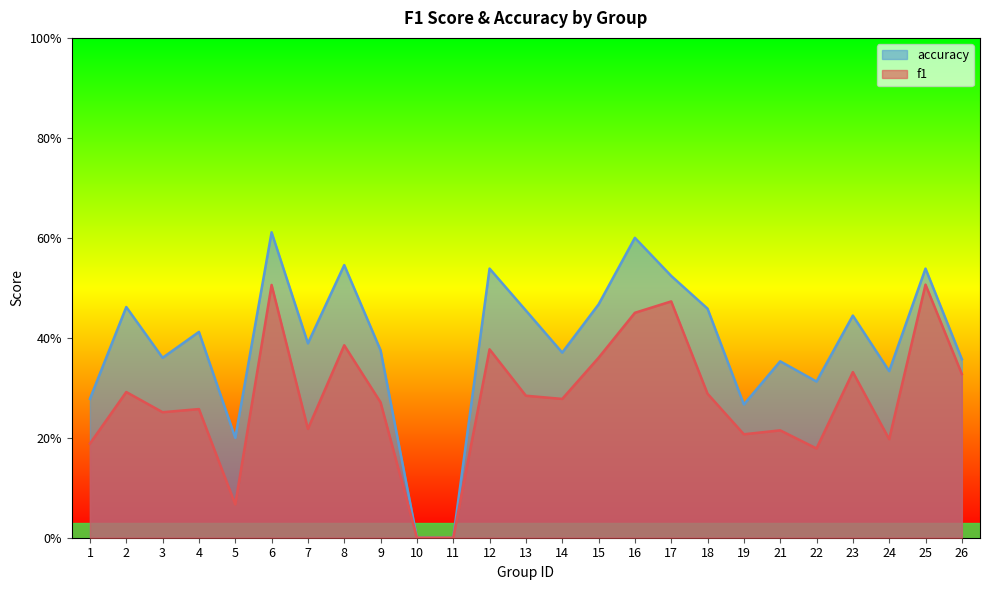

How many interior local valleys does the accuracy series have?

7